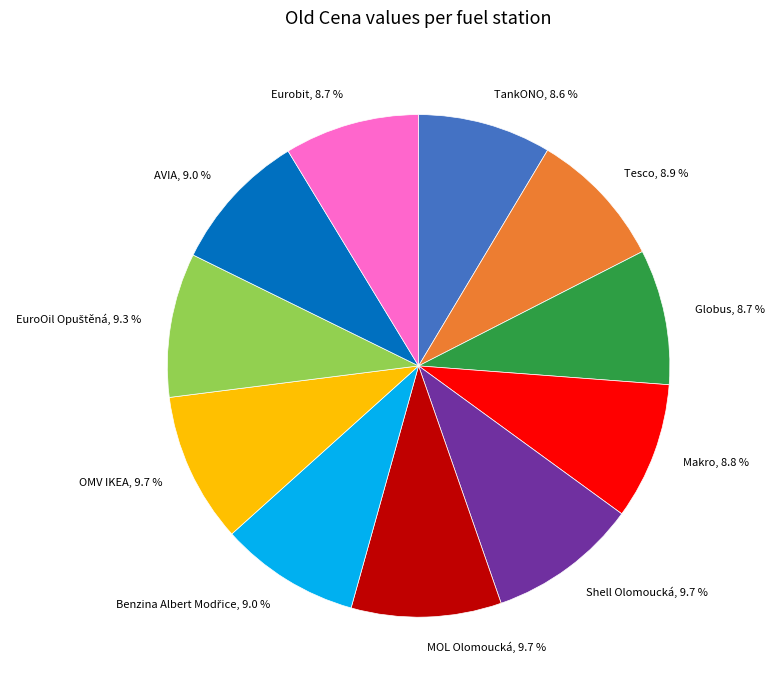

What is the ratio of the value at Makro, 8.8 % to the value at MOL Olomoucká, 9.7 %?

0.9